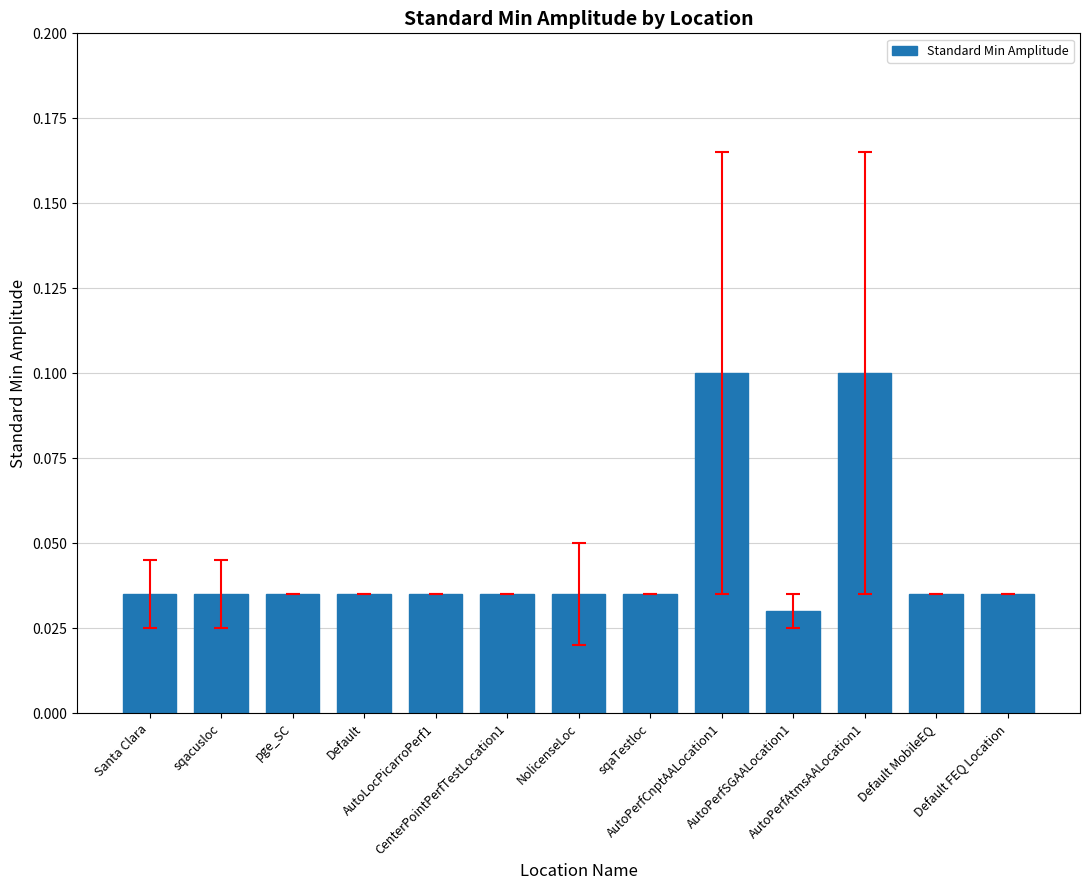

What is the sum of the values at Default and NolicenseLoc?

0.1